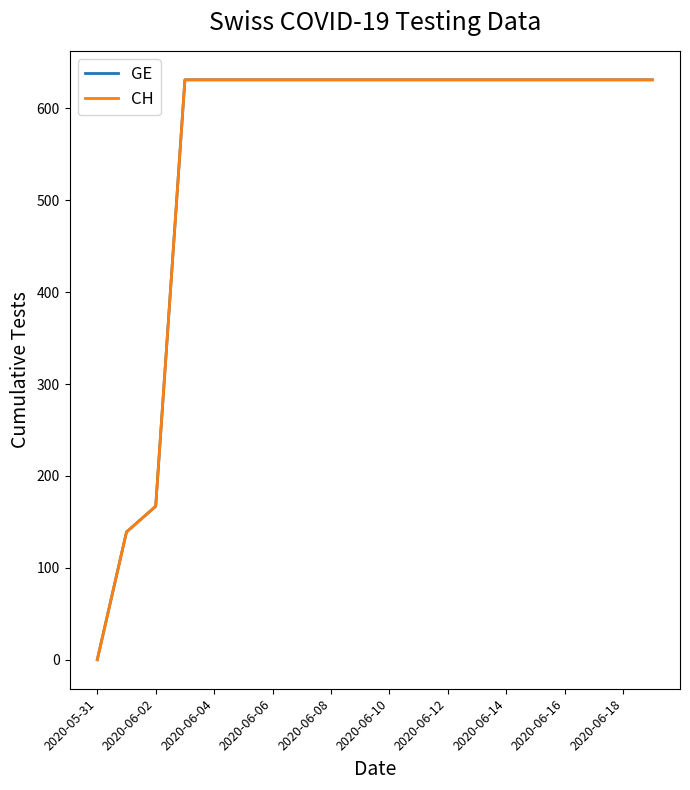

Does the chart have visible grid lines?

No